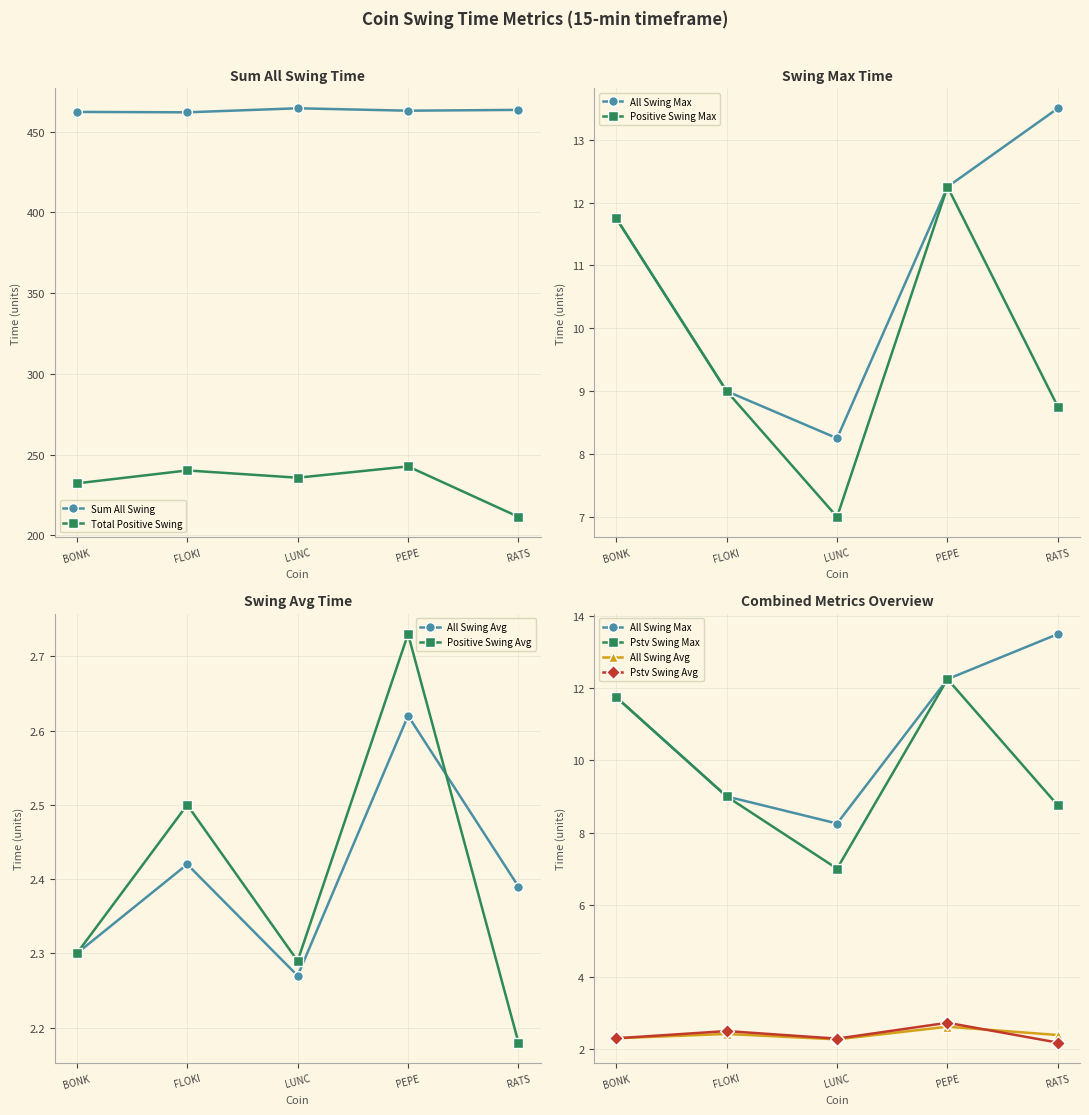

What is the value of the Sum All Swing point at the 3rd from the left?

464.5